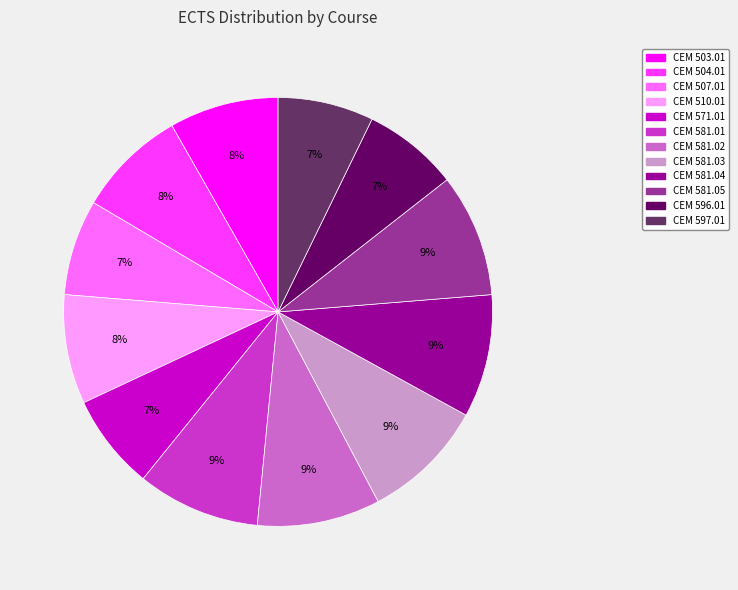

Does CEM 581.03 represent more than half of the total?

No